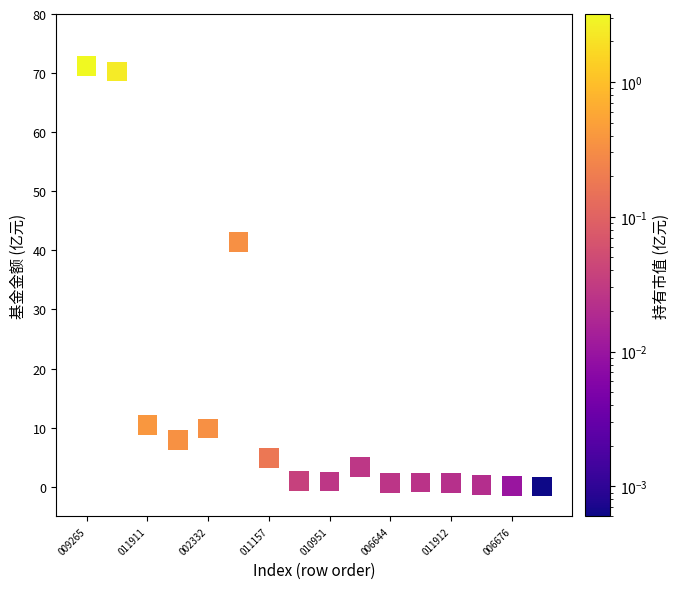

What Y value in the scatter plot is closest to 35?

41.4